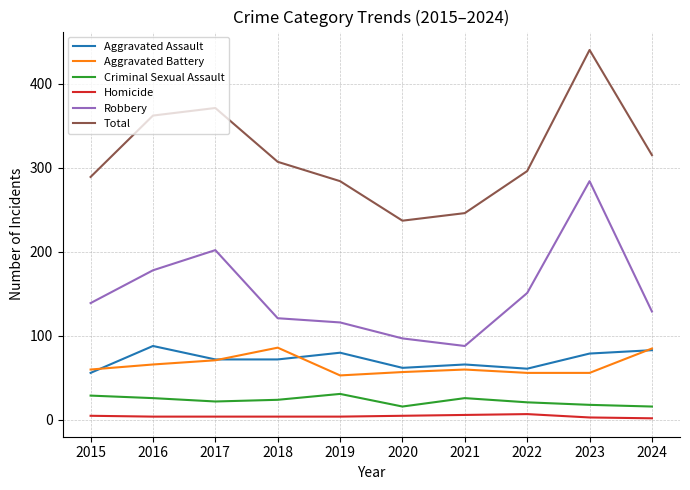

Which series has the widest spread of values?

Total